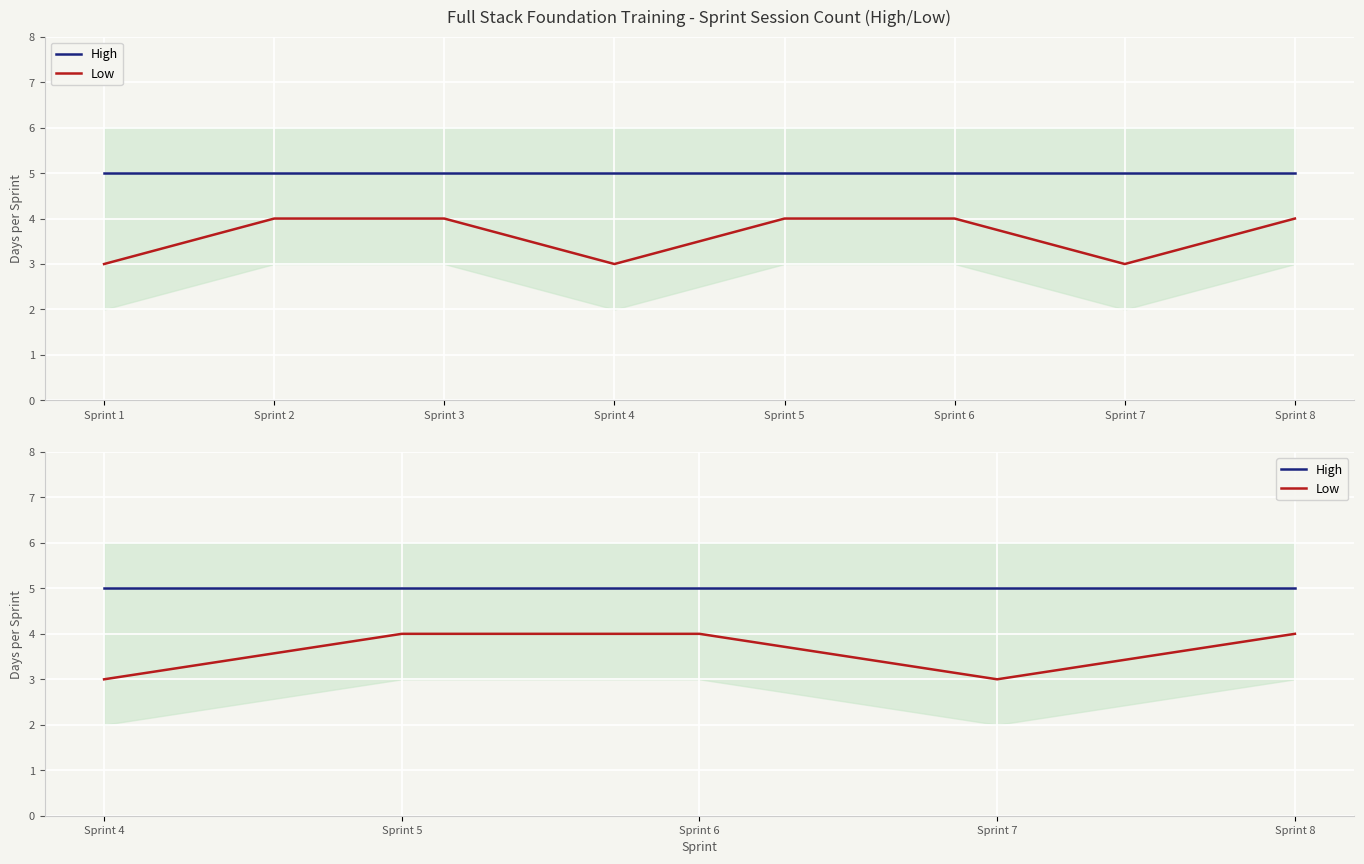

Is this an area chart (filled region under the line)?

No